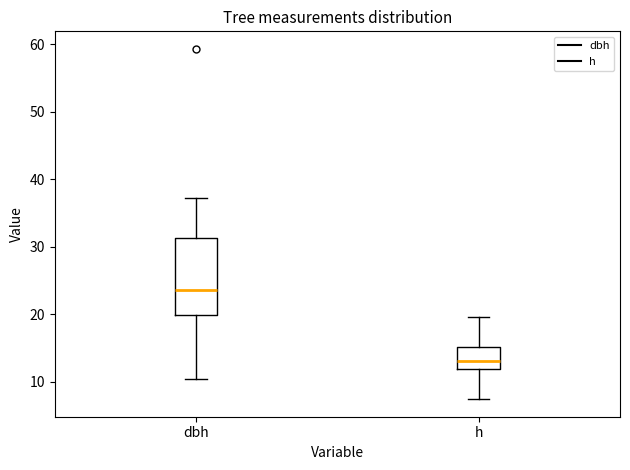

Reading left to right, transcribe this box plot: for each box, give where its median line is, the range the box spans, and where its two whiskers end, as read against the y-axis. The values are not printed on the chart, so give them approximately, as read against the axis.

dbh: median 24, box 20 to 31, whiskers 10 to 37
h: median 13, box 12 to 15, whiskers 7 to 20